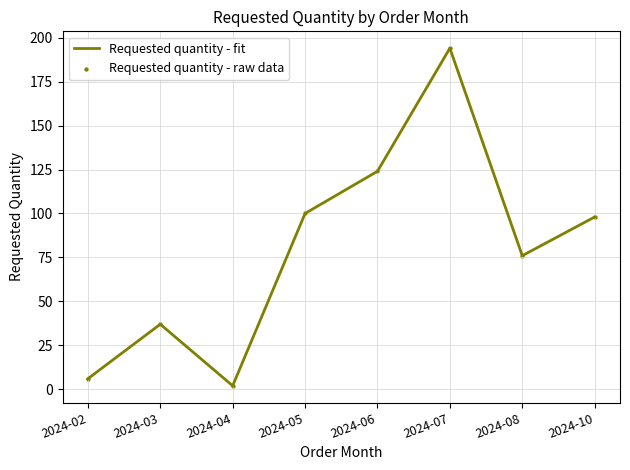

What is the approximate value at 2024-02?

6